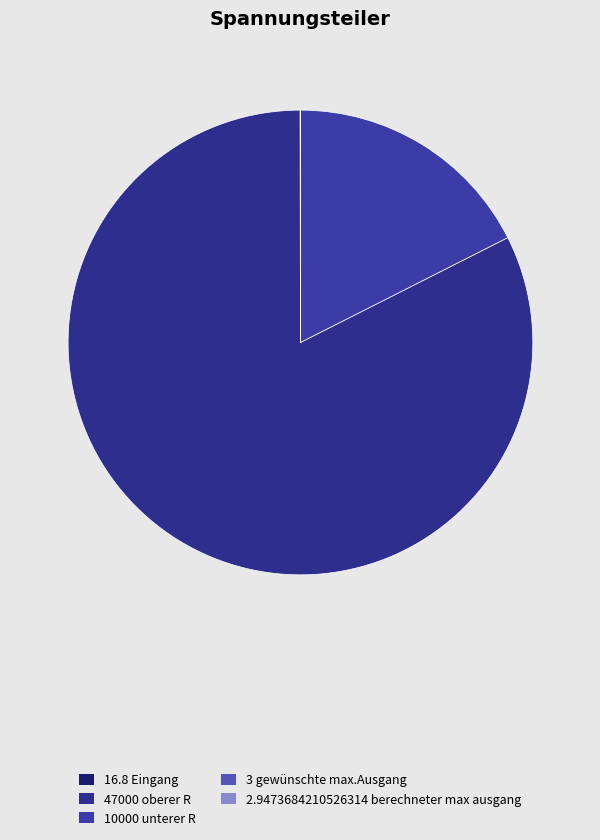

Rank the categories by value from highest to lowest.

oberer R, unterer R, Eingang, gewünschte max.Ausgang, berechneter max ausgang